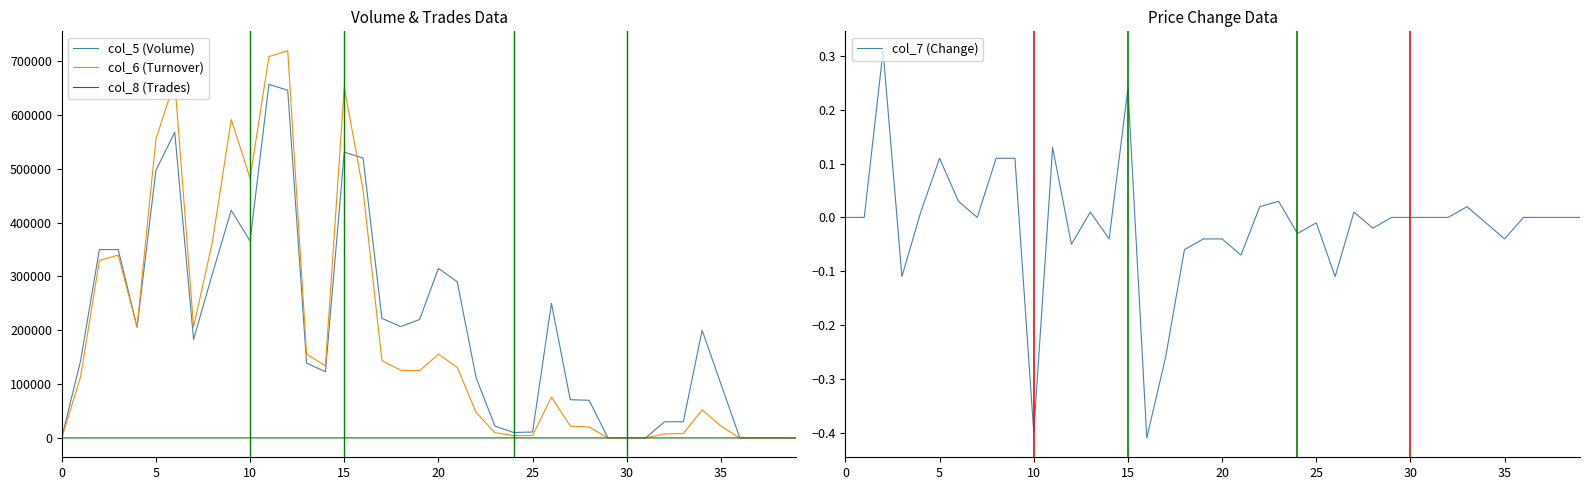

What are all the series names shown in the legend?

col_5 (Volume), col_6 (Turnover), col_8 (Trades), col_7 (Change)